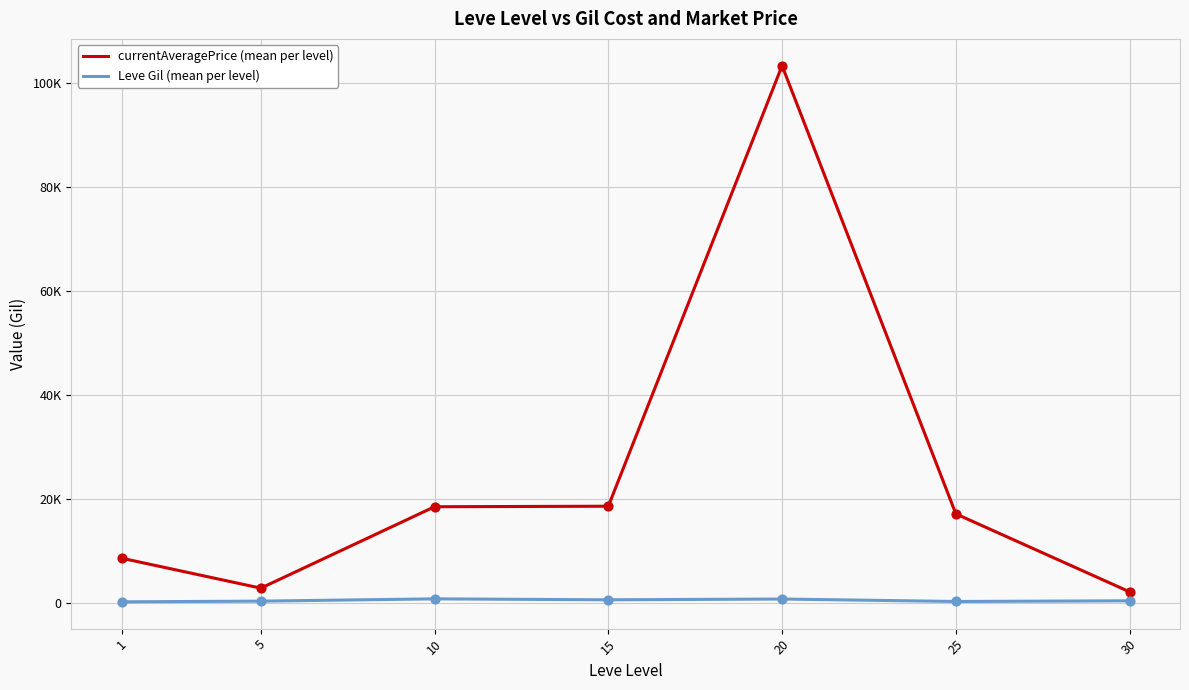

What is the total value across all series at 10?

19306.8